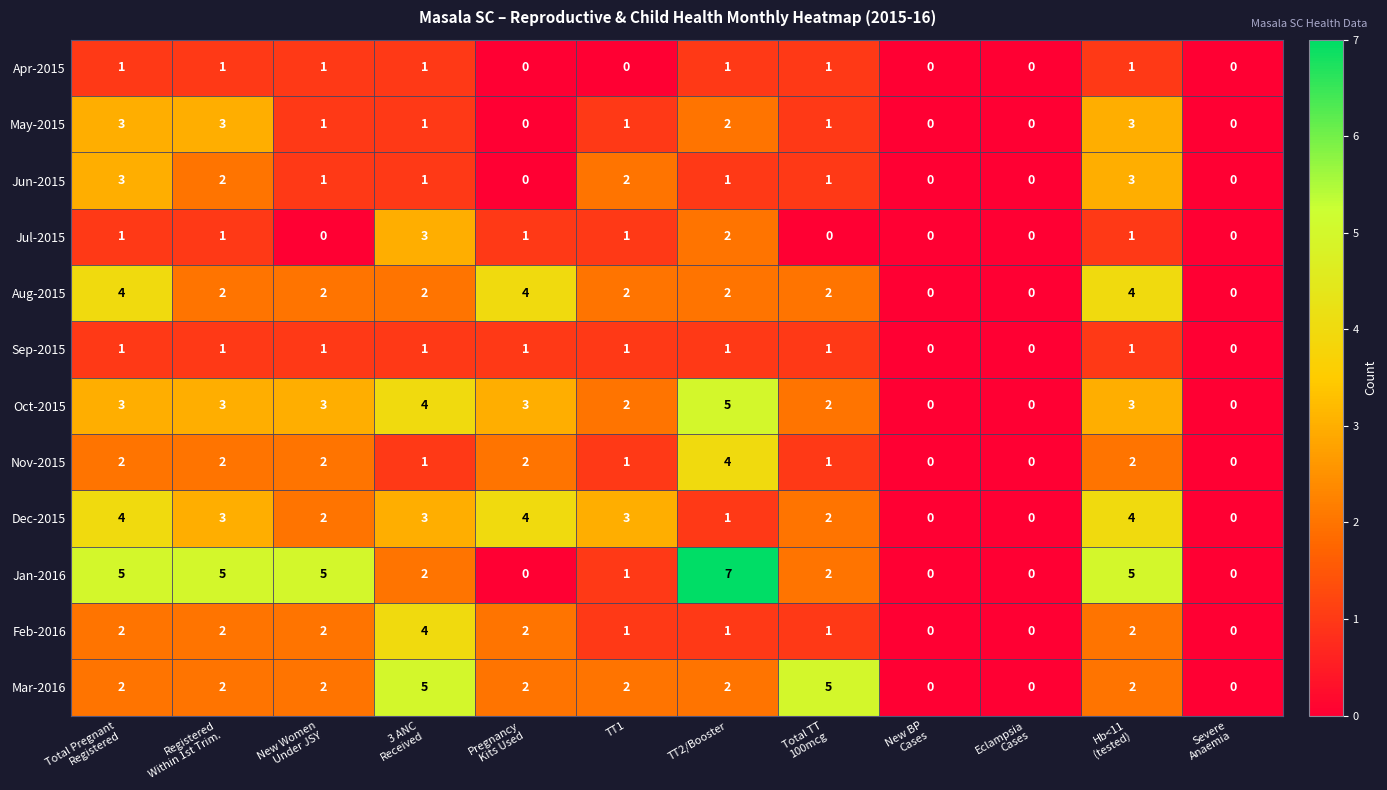

Which series has the largest total across all categories?

Jan-2016